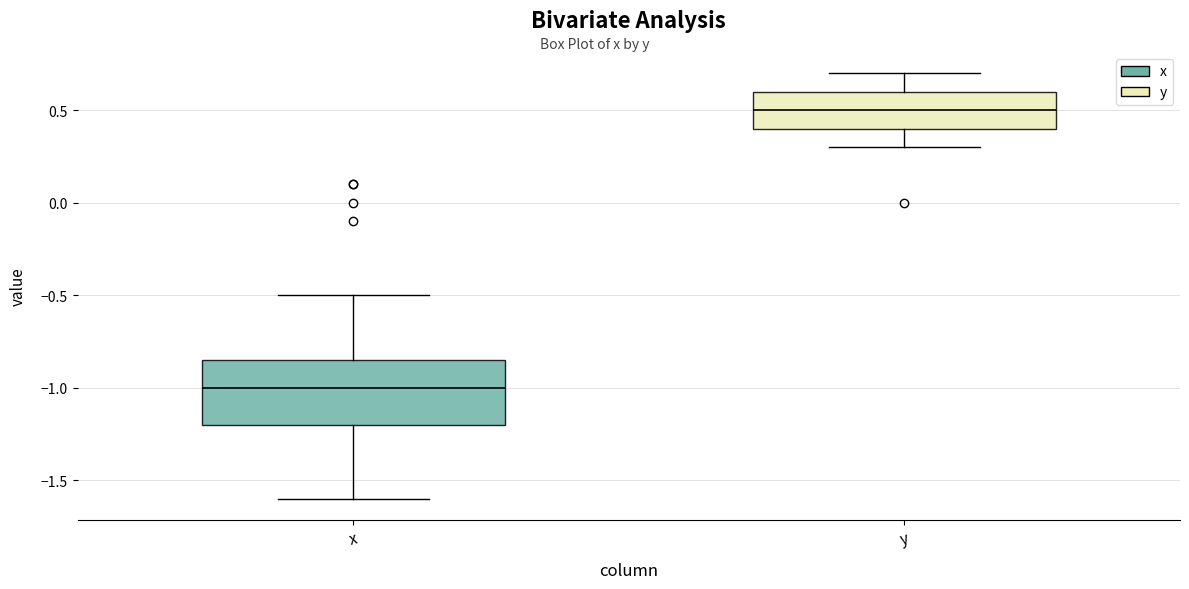

Comparing the boxes themselves (not the whiskers), which one is the tallest?

x